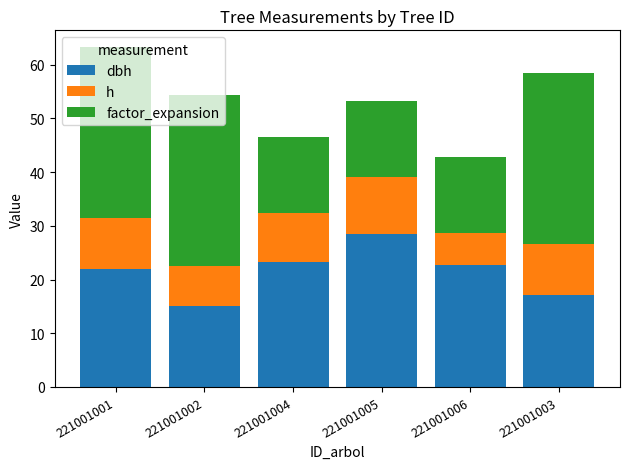

What is the total value across all series at 221001005?

53.2